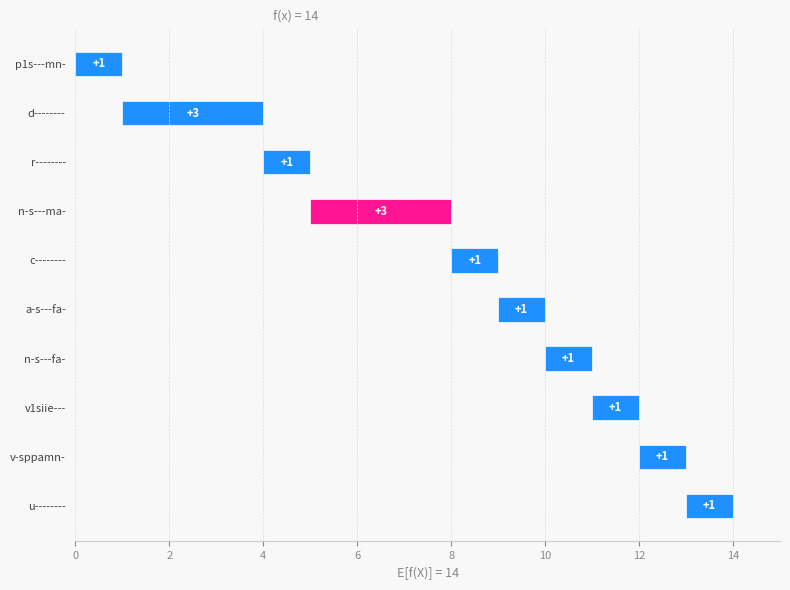

What is the label of the 7th bar from the left?

n-s---fa-